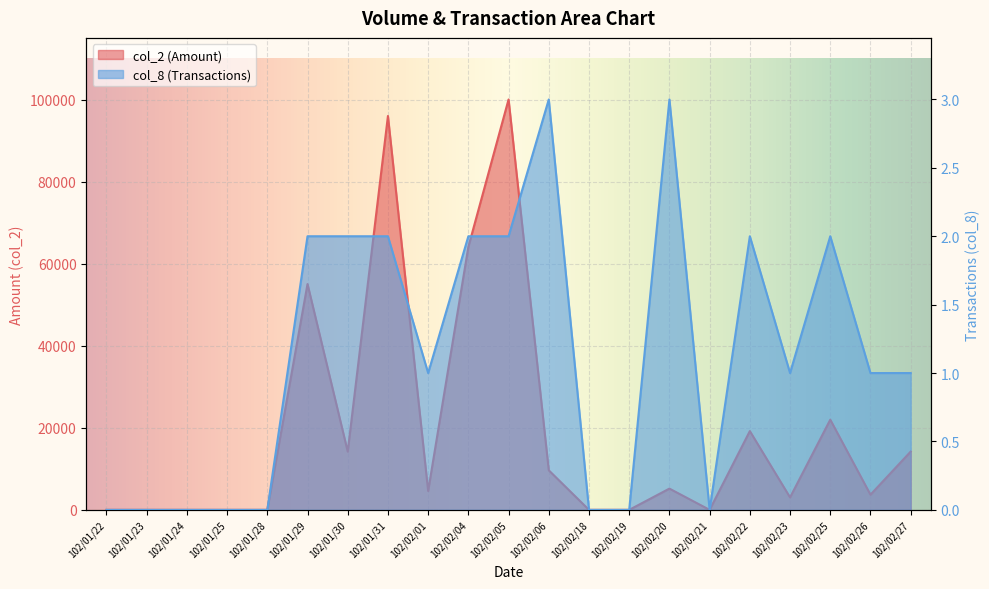

Rank the series by their average value, from highest to lowest.

col_2, col_8